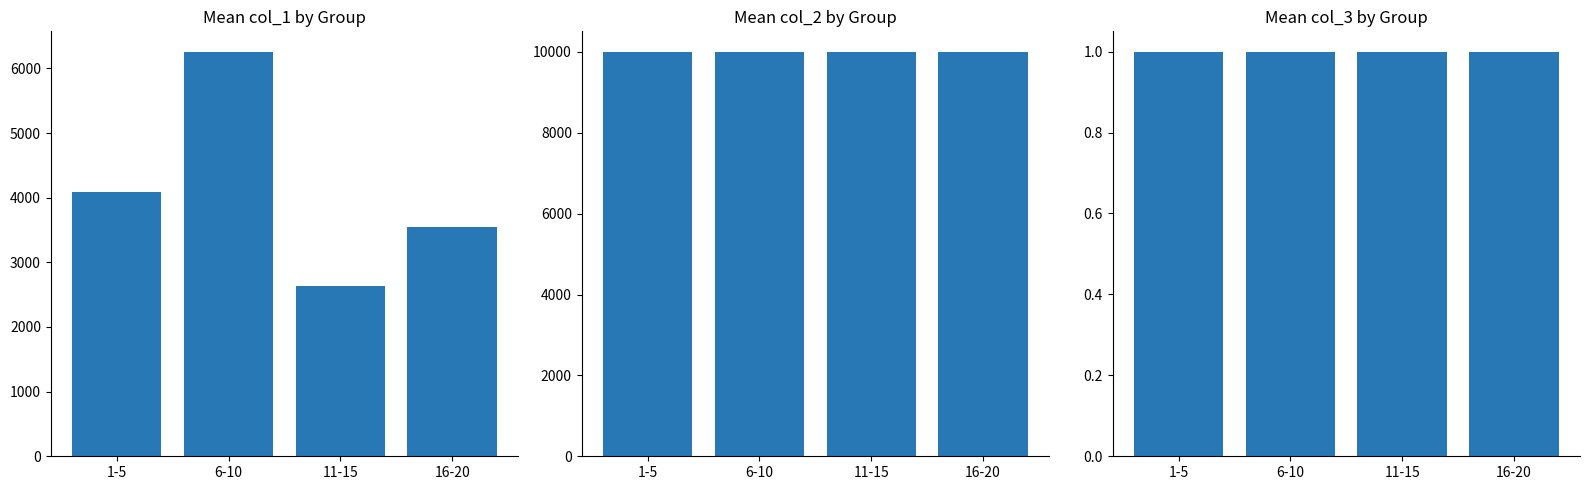

What is the greatest value displayed?

10006.6